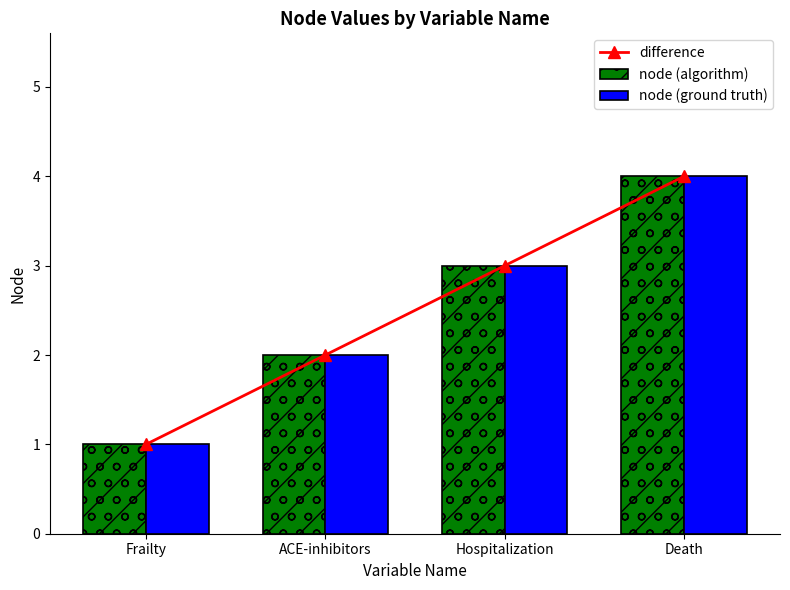

The value of difference at Death is 5. True or false?

False